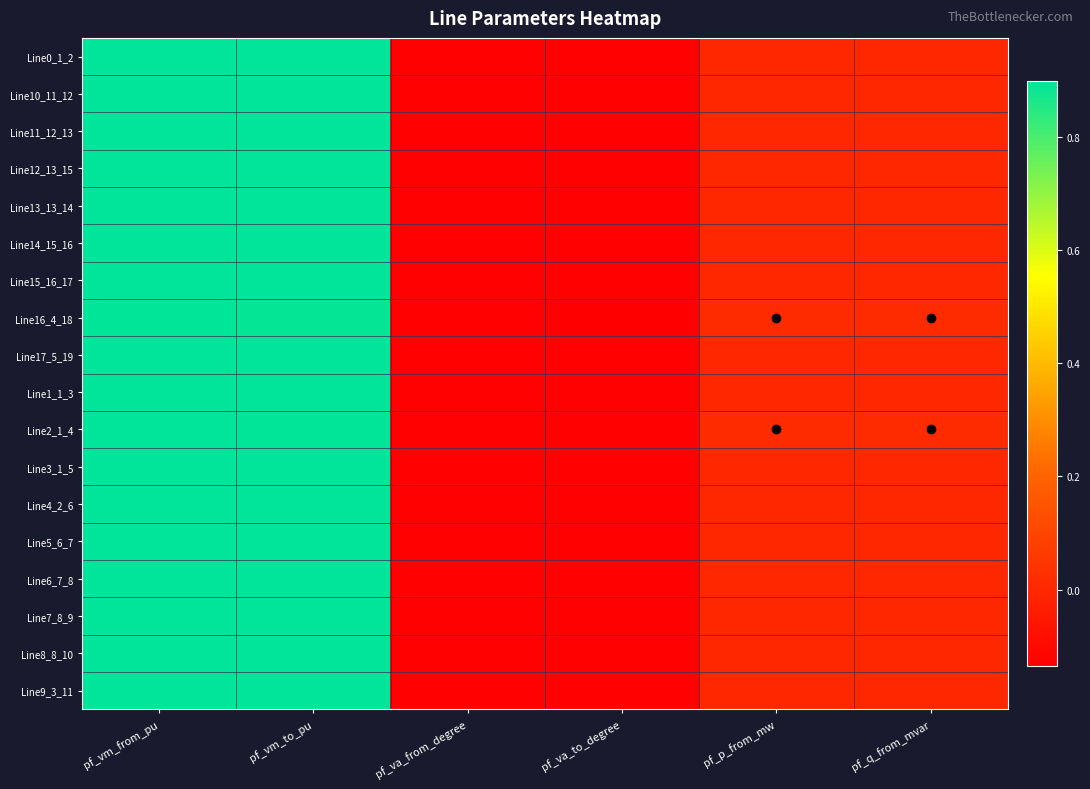

At which category is the sum across all series the highest?

pf_vm_from_pu